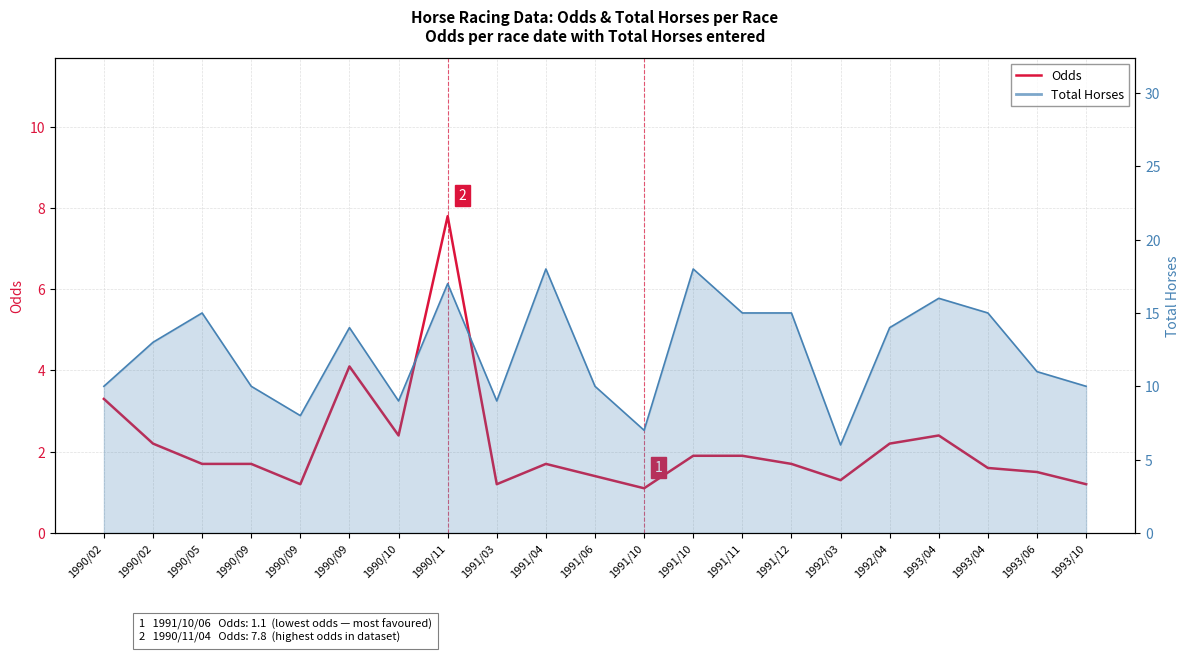

Reading left to right, extract all data points from this chart.

1990/02=3.3	1990/02=2.2	1990/05=1.7	1990/09=1.7	1990/09=1.2	1990/09=4.1	1990/10=2.4	1990/11=7.8	1991/03=1.2	1991/04=1.7	1991/06=1.4	1991/10=1.1	1991/10=1.9	1991/11=1.9	1991/12=1.7	1992/03=1.3	1992/04=2.2	1993/04=2.4	1993/04=1.6	1993/06=1.5	1993/10=1.2